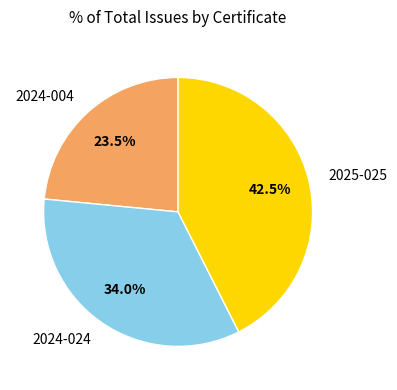

Is there any slice that represents more than half of the pie?

No